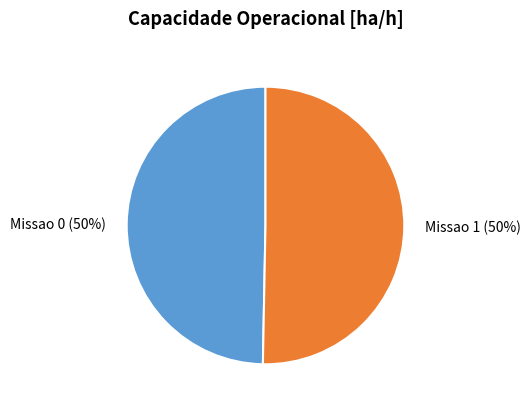

To the nearest percent, what is the combined percentage of Missao 1 and Missao 0?

100%